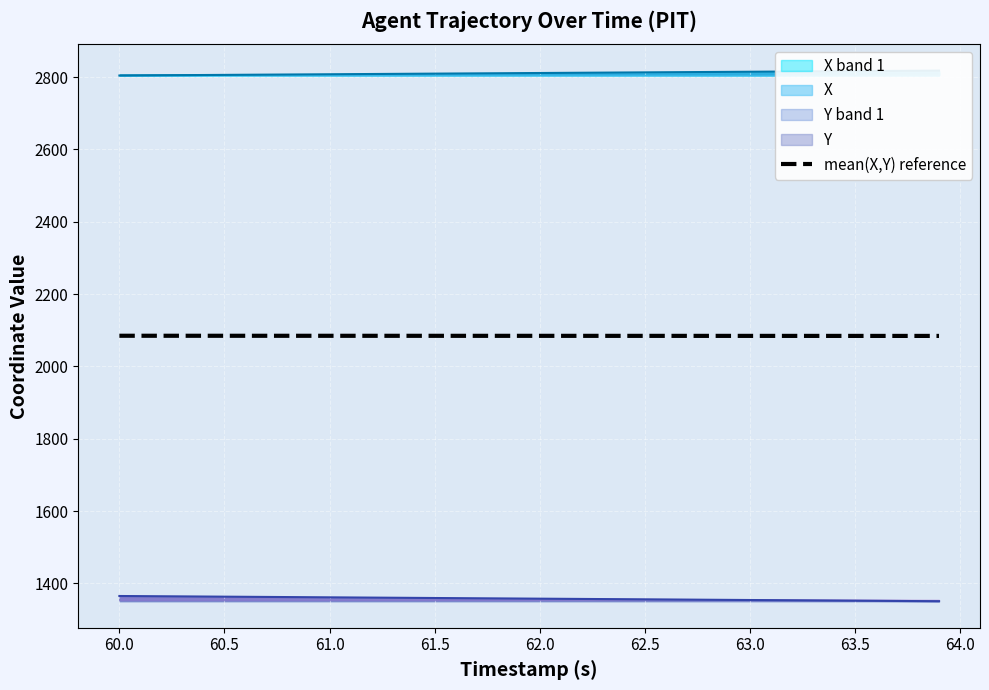

True or false: there are more than 2 points higher than both neighbors.

False